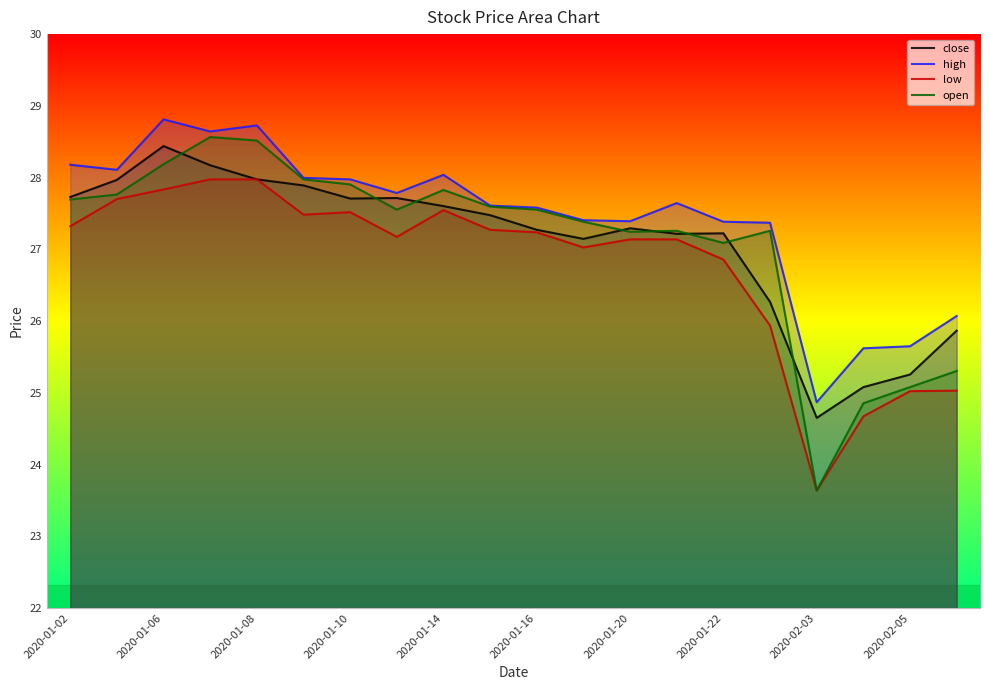

Between 2020-01-08 and 2020-01-20, which series saw the biggest shift?

high